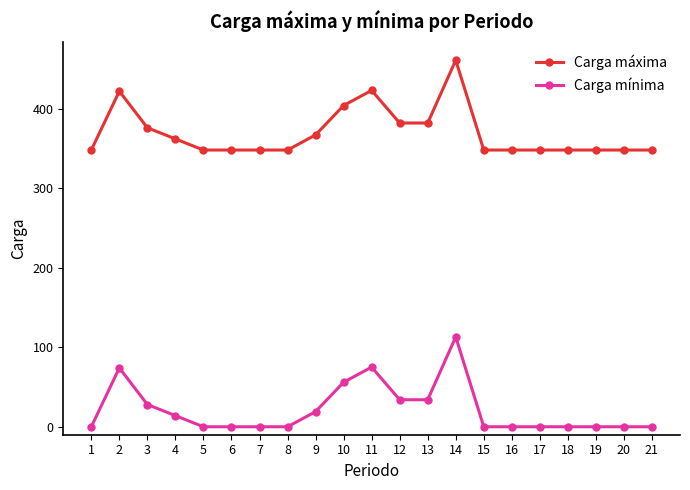

What is the spread (max minus min) of values at 5?

348